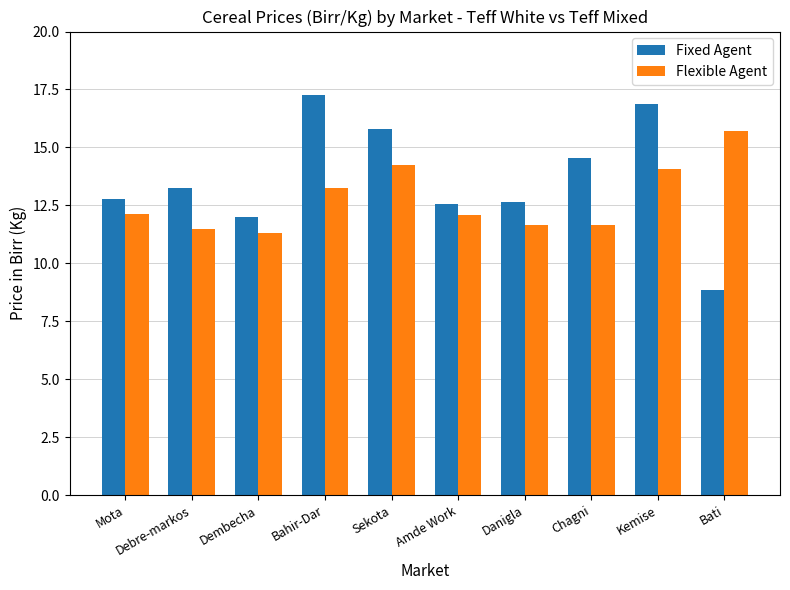

What is the value of the Fixed Agent bar at the 9th from the left?

16.9